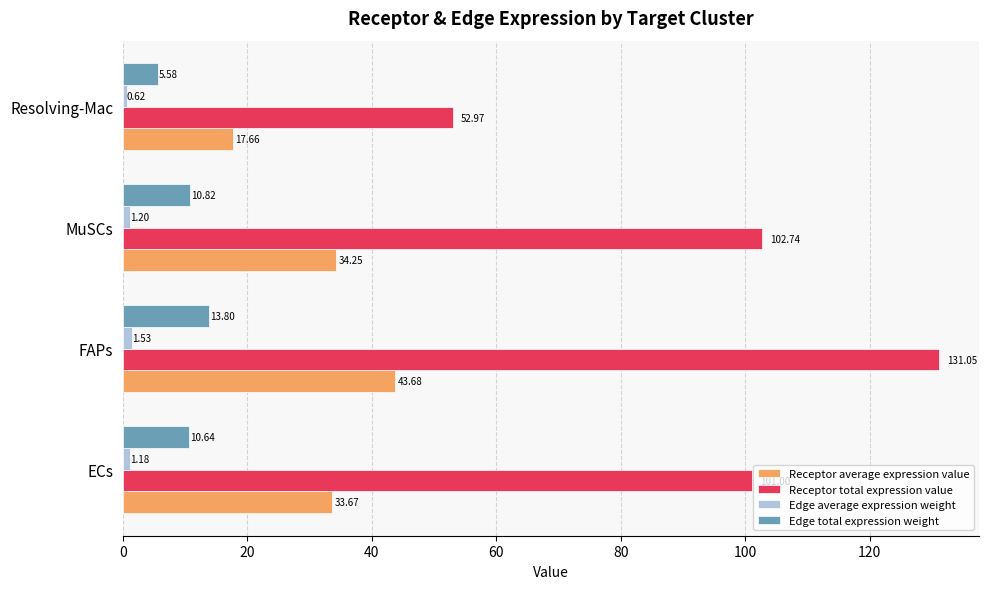

At how many categories does at least one series exceed 51?

4